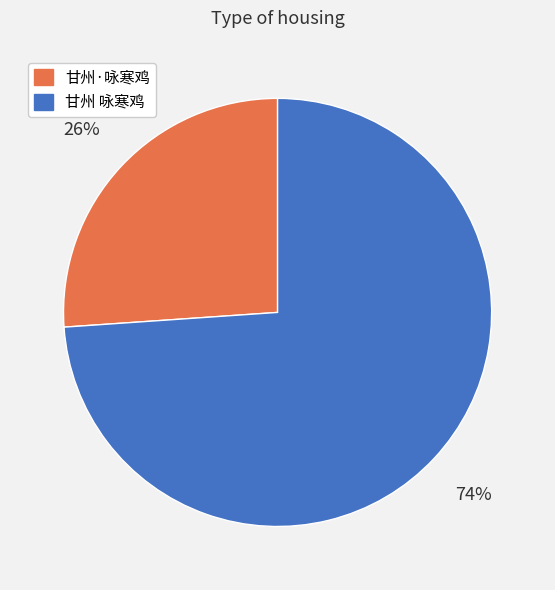

To the nearest percent, what is the combined percentage of 甘州 咏寒鸡 and 甘州·咏寒鸡?

100%